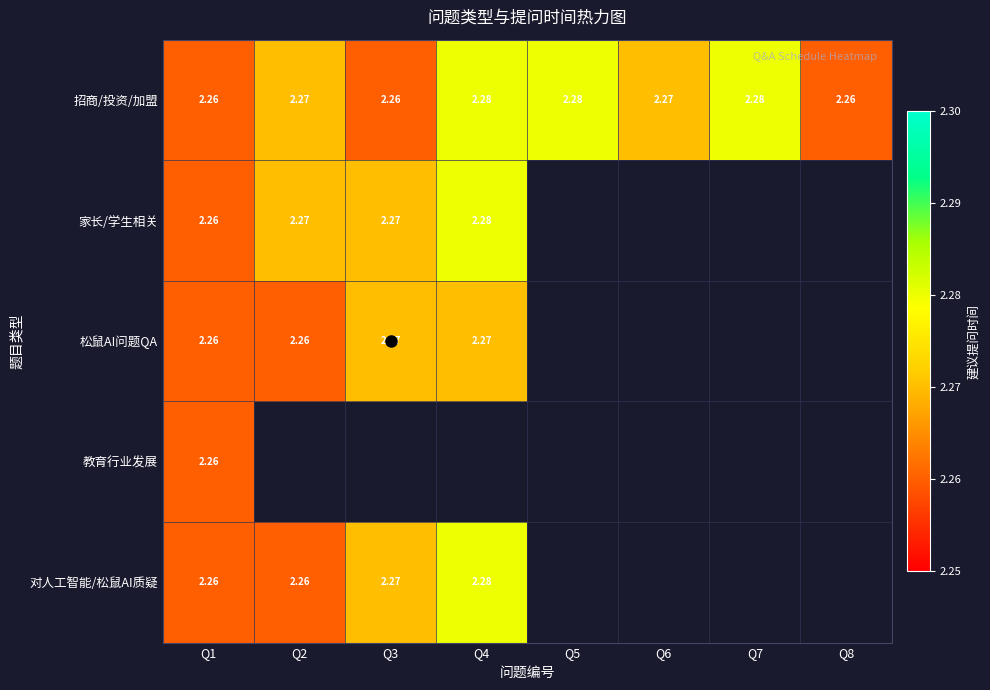

Rank the series at Q3 from highest to lowest value.

家长/学生相关, 松鼠AI问题QA, 对人工智能/松鼠AI质疑, 招商/投资/加盟, 教育行业发展